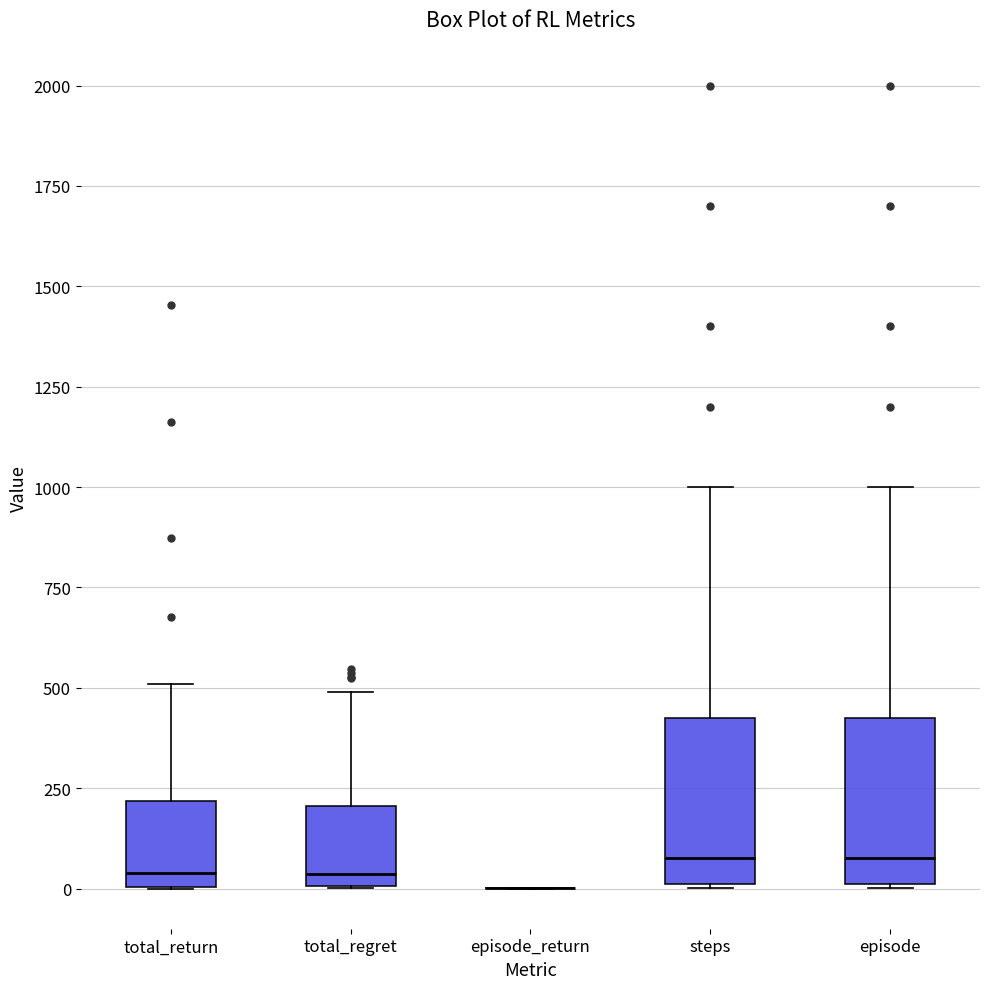

Where is the upper edge of the box for total_return on the y-axis? The values are not printed on the chart, so give them approximately, as read against the axis.

200